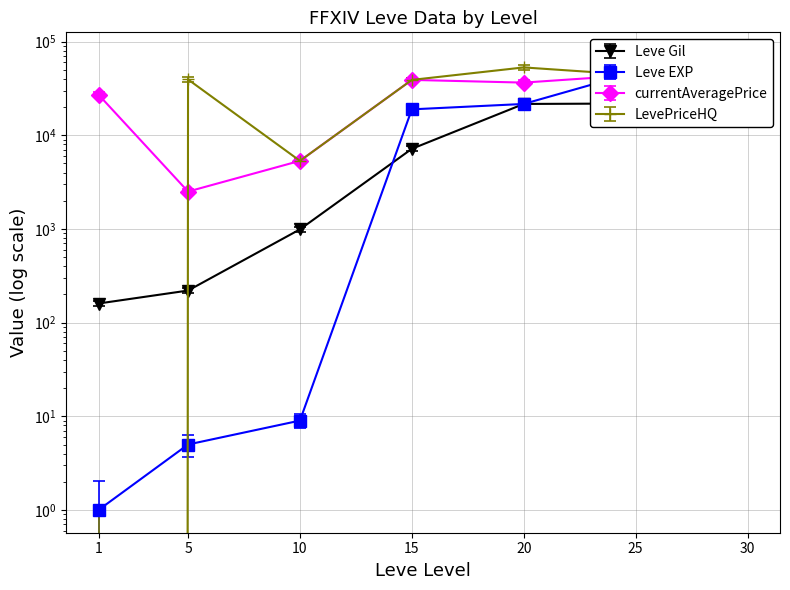

Is this an area chart (filled region under the line)?

No